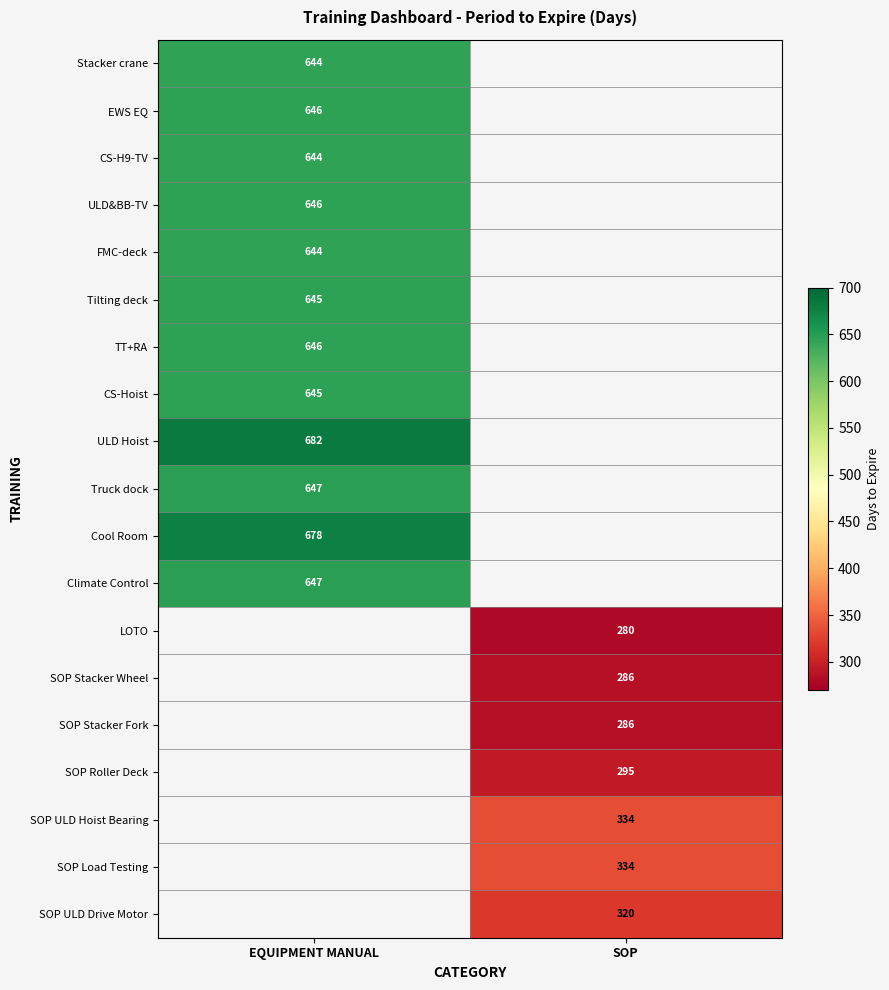

True or false: FMC-deck has a value of 644 at EQUIPMENT MANUAL.

True